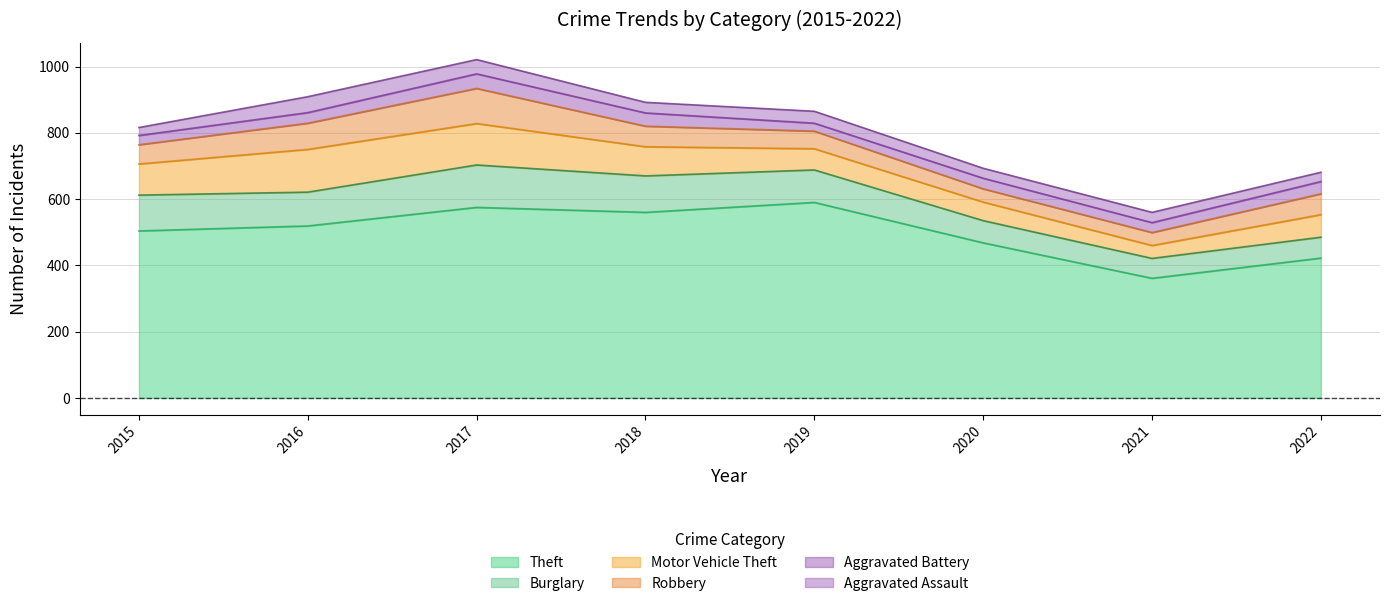

What is the maximum value shown in the chart?

590